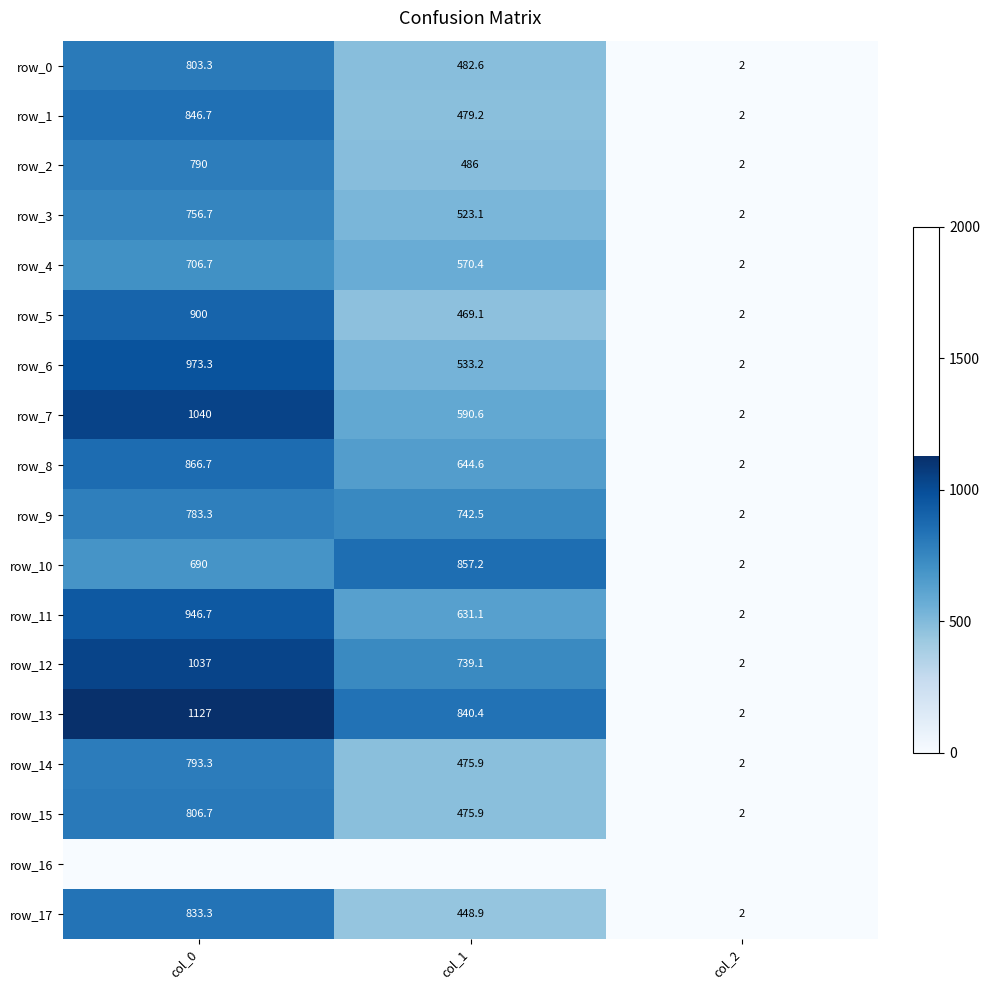

List the labels in order of row_2 value, largest first.

col_0, col_1, col_2